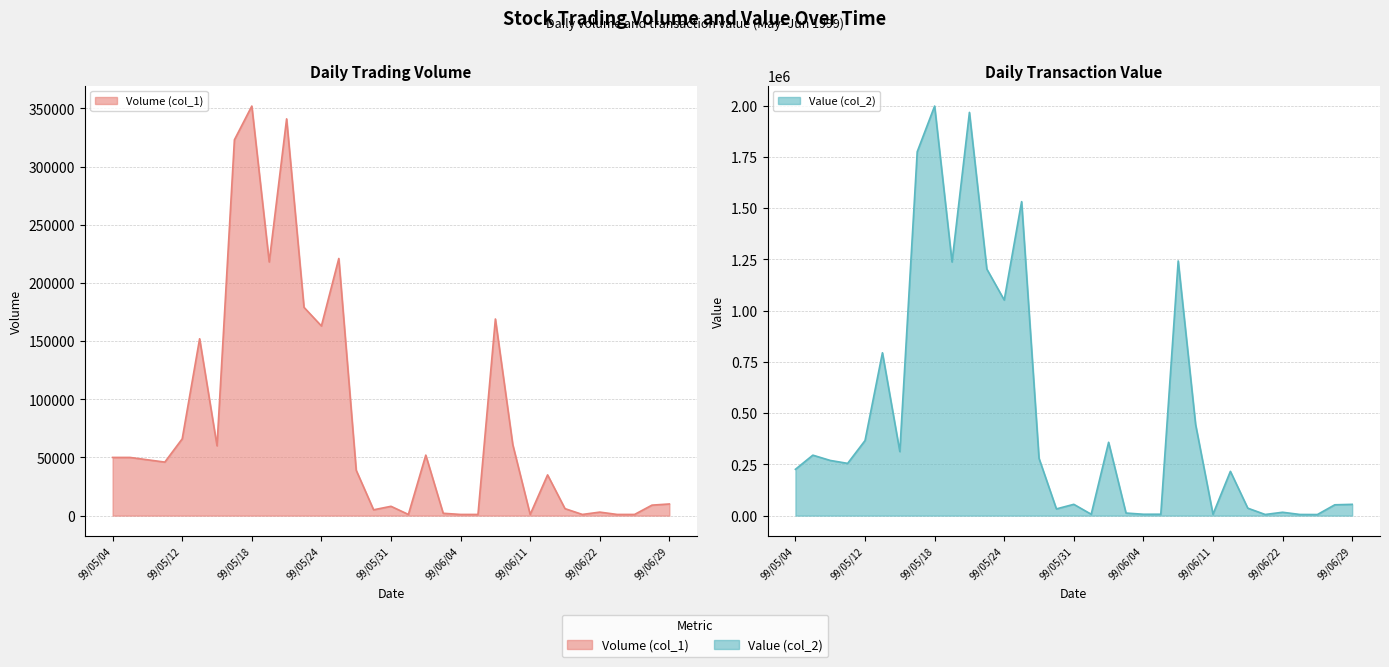

What is the spread (max minus min) of values at 99/06/15?

30300